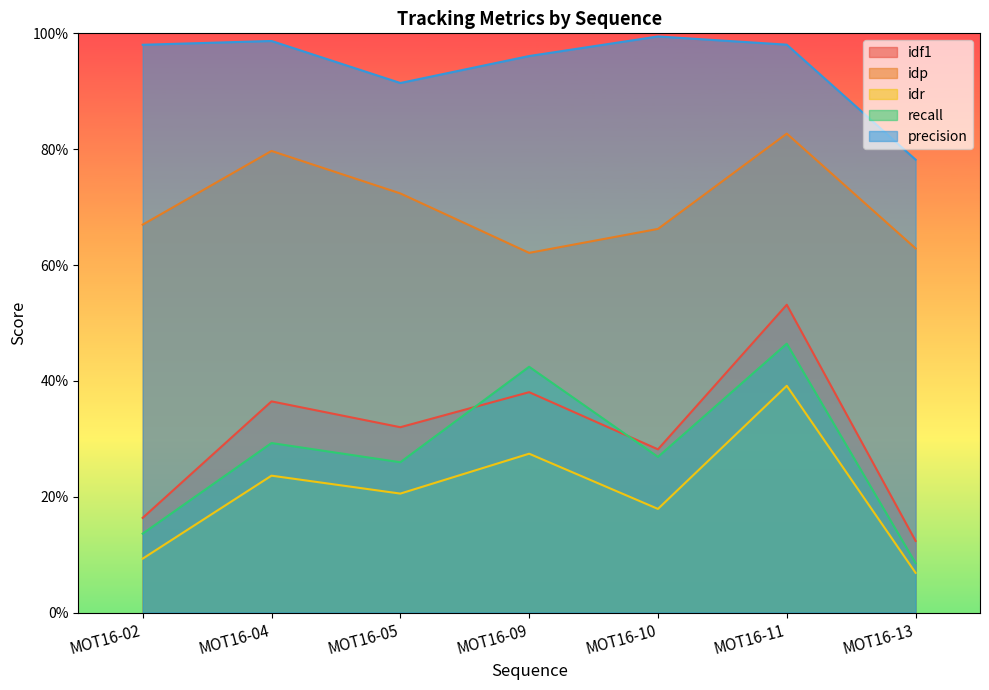

Is the value of idf1 at MOT16-09 greater than the value of recall at MOT16-09?

No